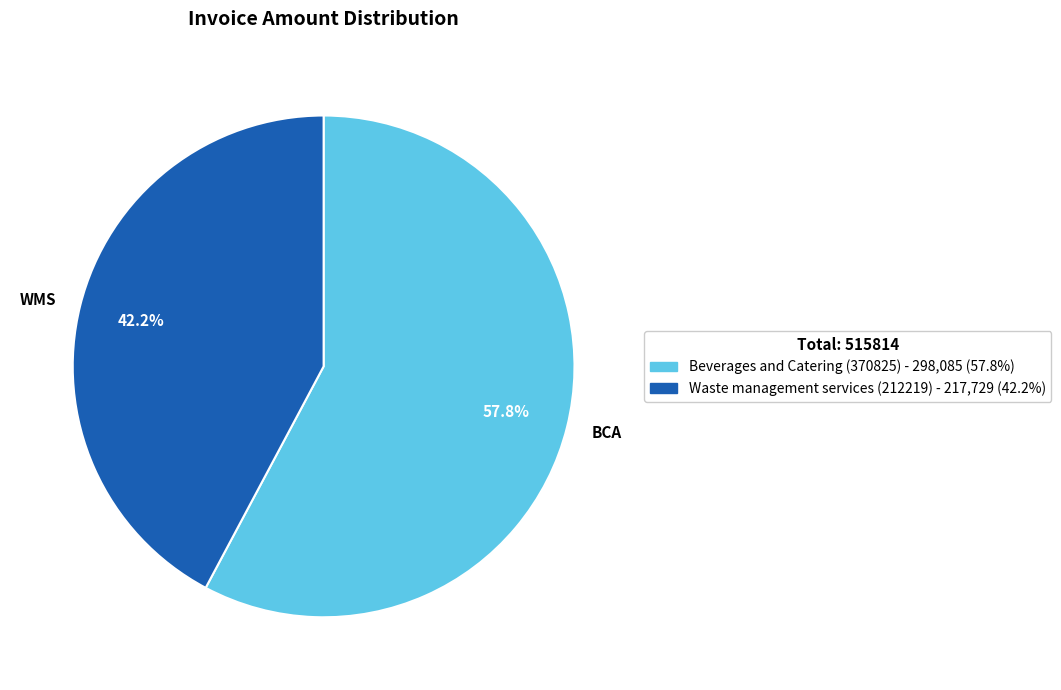

Combined, what portion of the pie is WMS and BCA?

100.0%